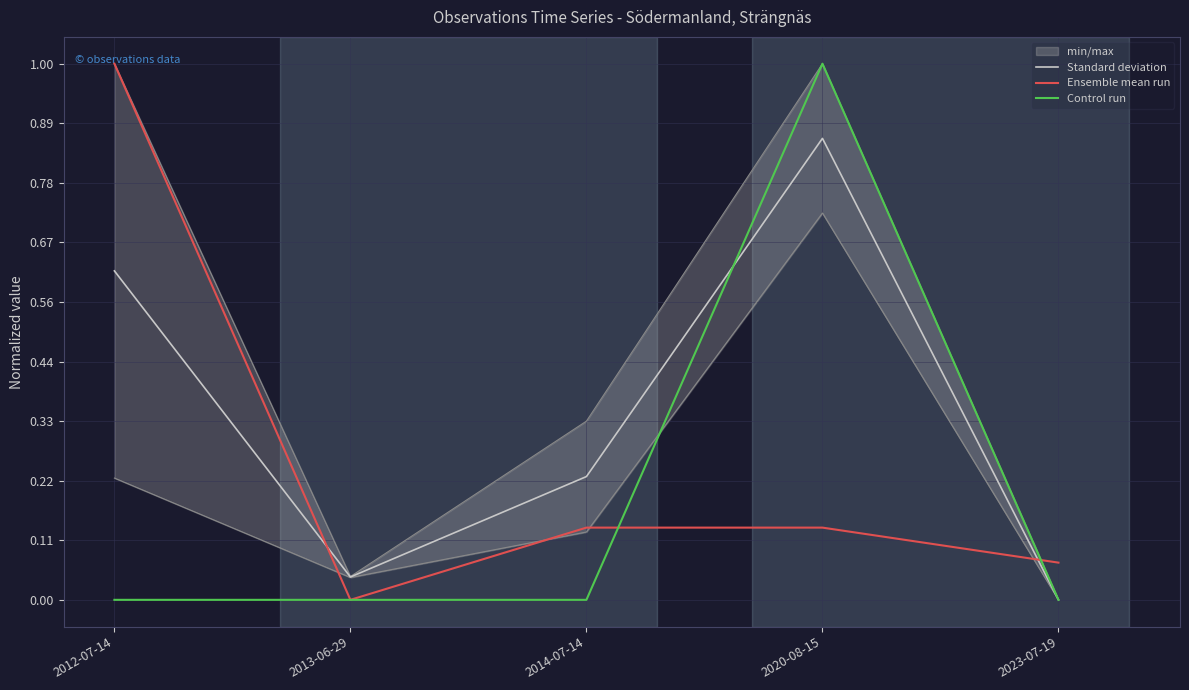

List the series in order of their overall mean, lowest first.

Control run, Ensemble mean run, Standard deviation